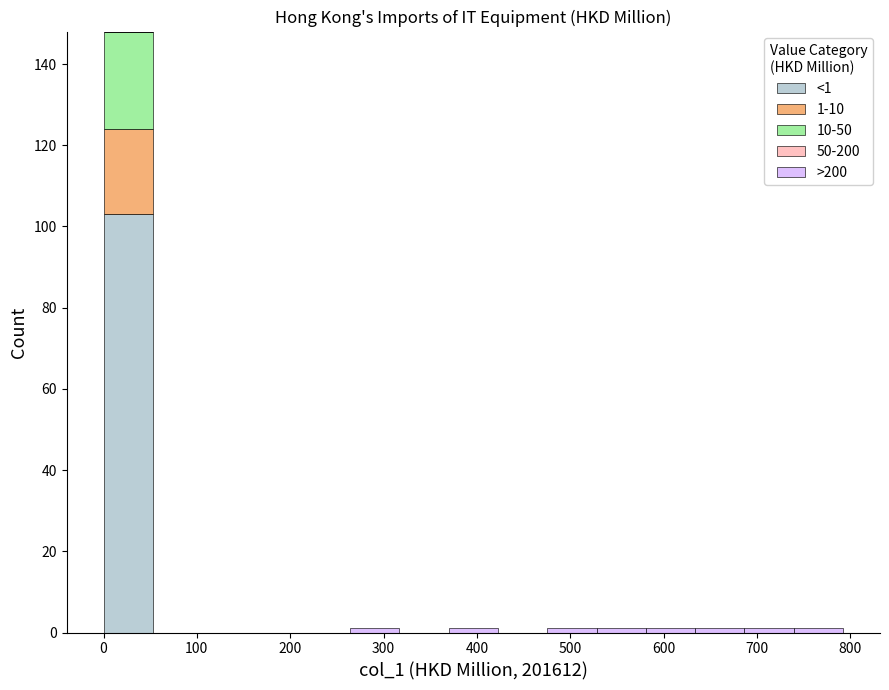

Which range on the x-axis has the tallest stacked bar (by total height)?

0 to 50